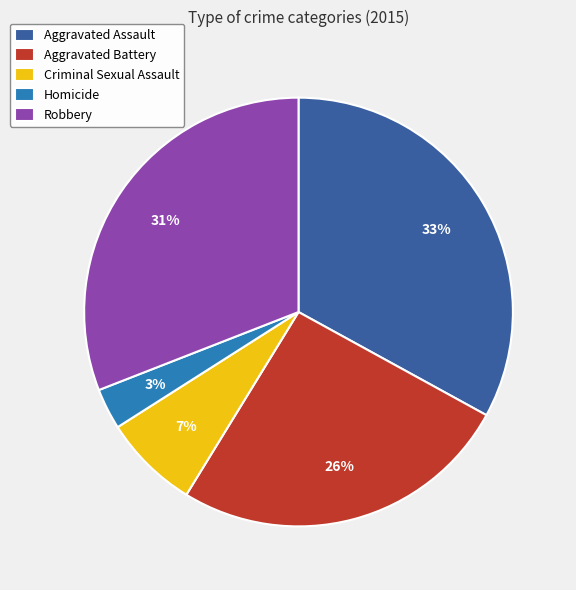

To the nearest percent, what is the average slice percentage?

20%